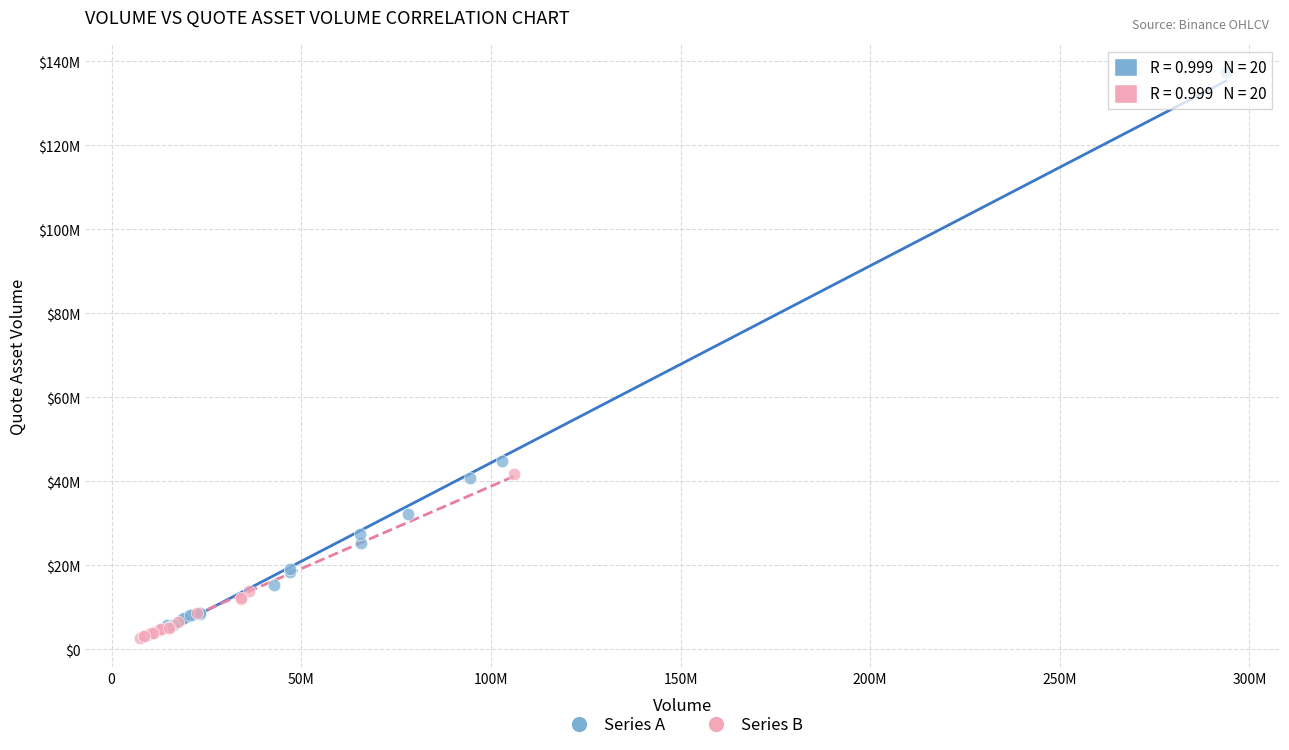

Which series contains the lowest Y value?

Series B